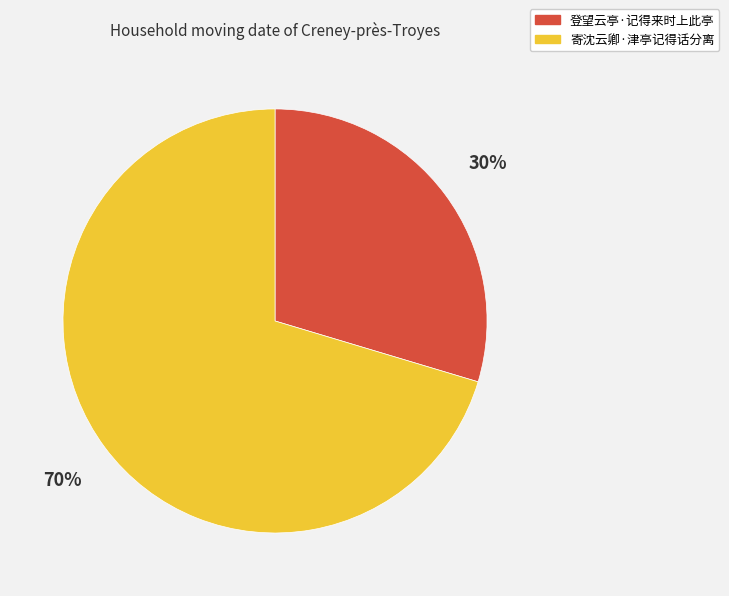

To the nearest percent, what is the average slice percentage?

50%